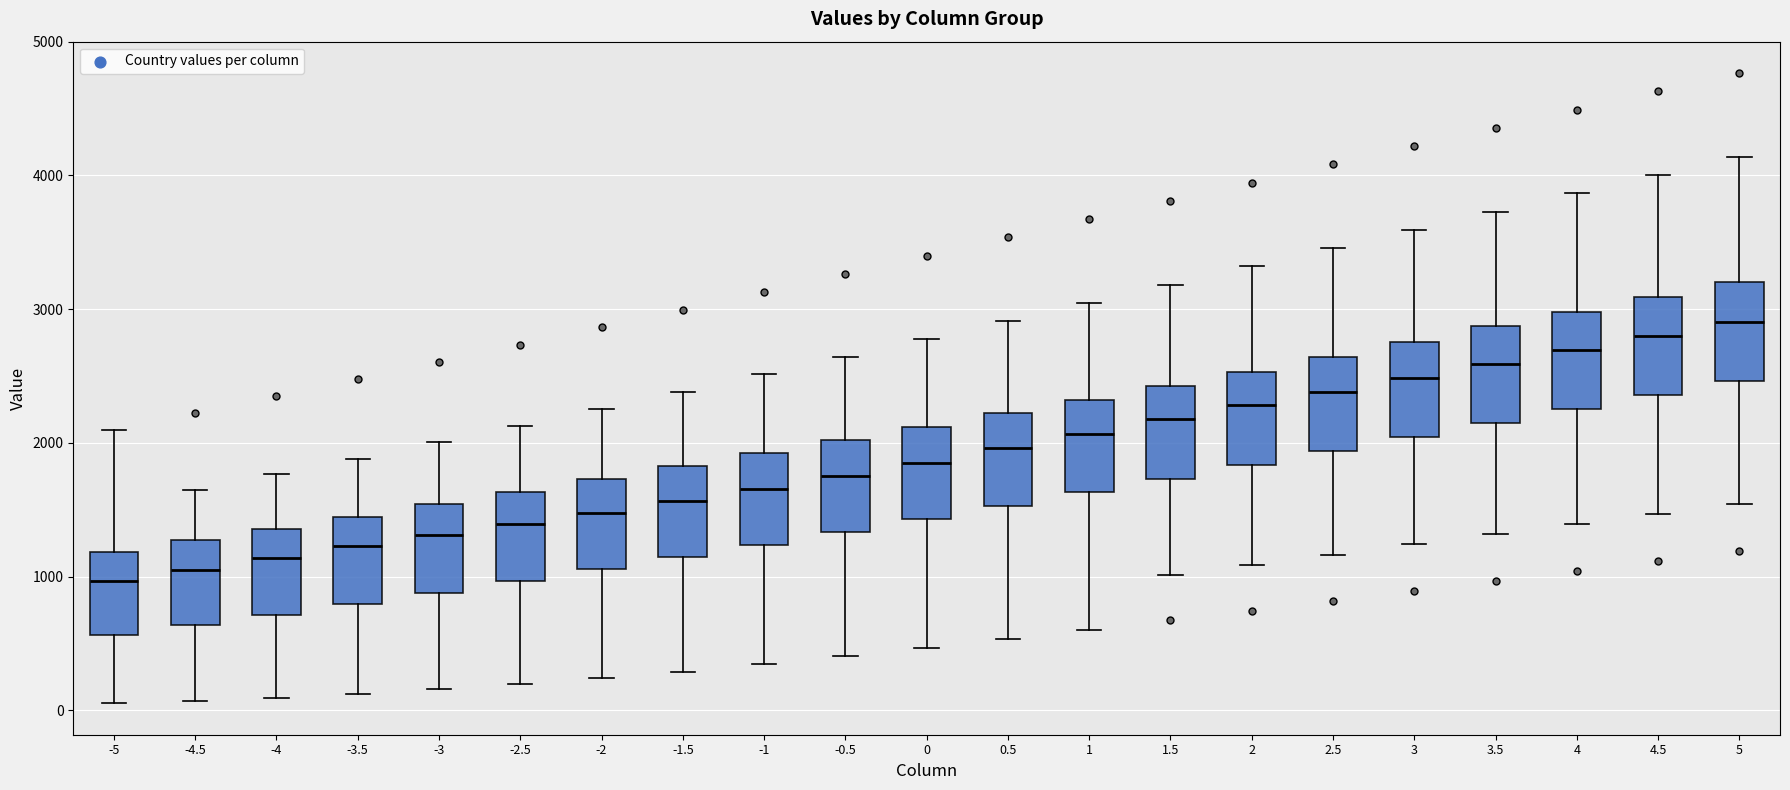

Which box's median line is the highest?

5